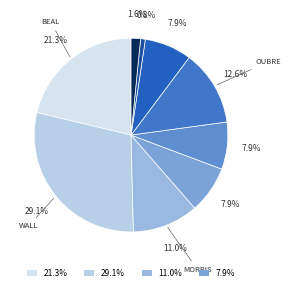

Is there any slice that represents more than half of the pie?

No